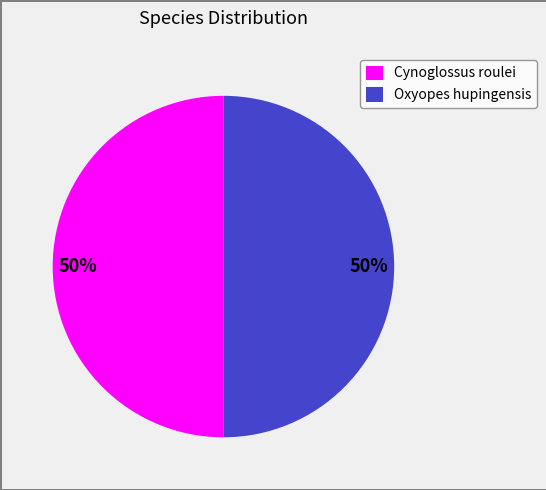

What percentage is the Oxyopes hupingensis slice, to the nearest percent?

50%